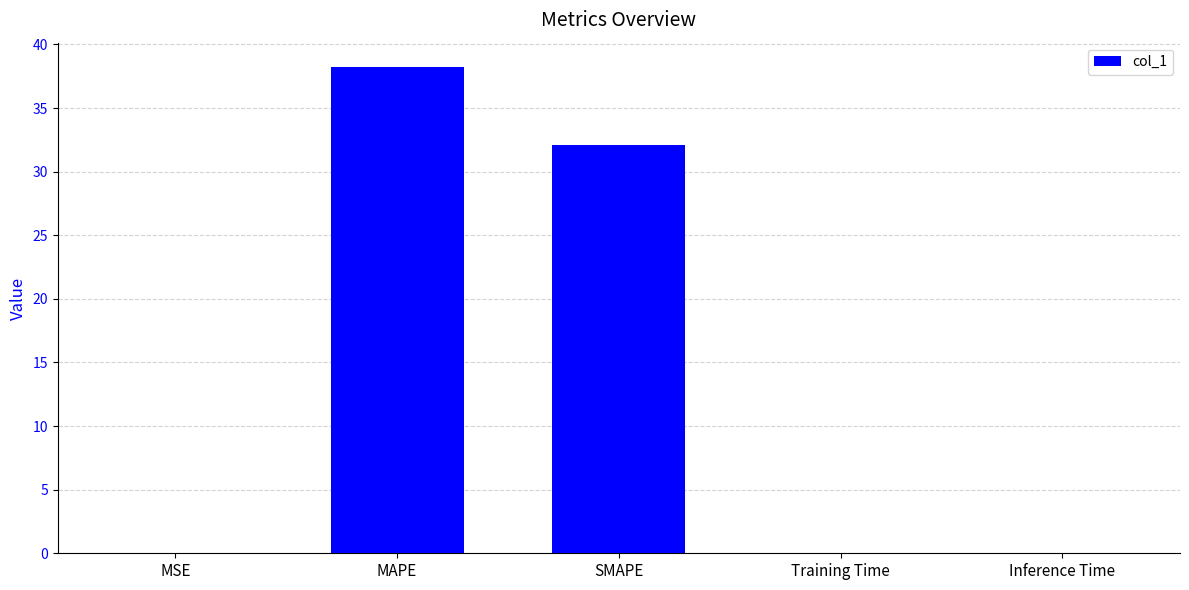

Between MAPE and Inference Time, which is larger?

MAPE